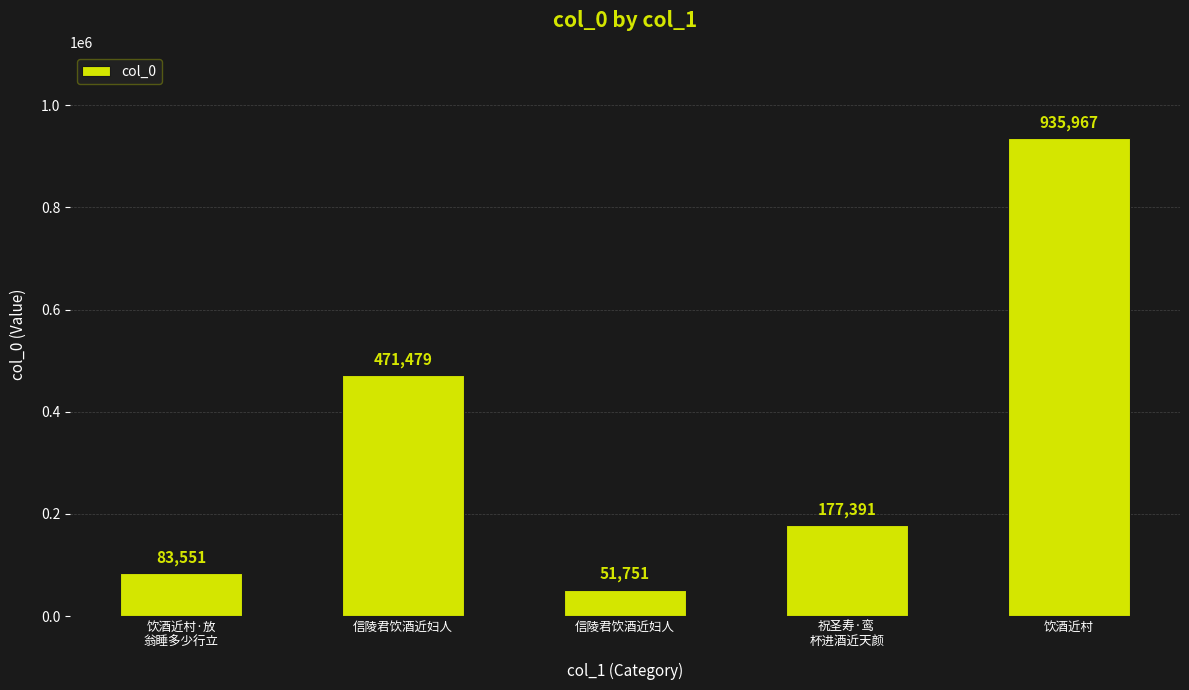

How many data points does each series have?

5